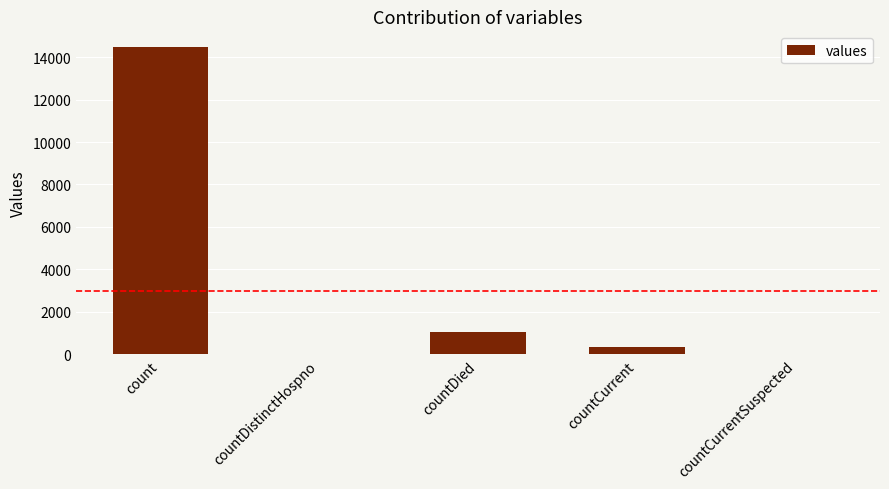

What is the greatest value displayed?

14488